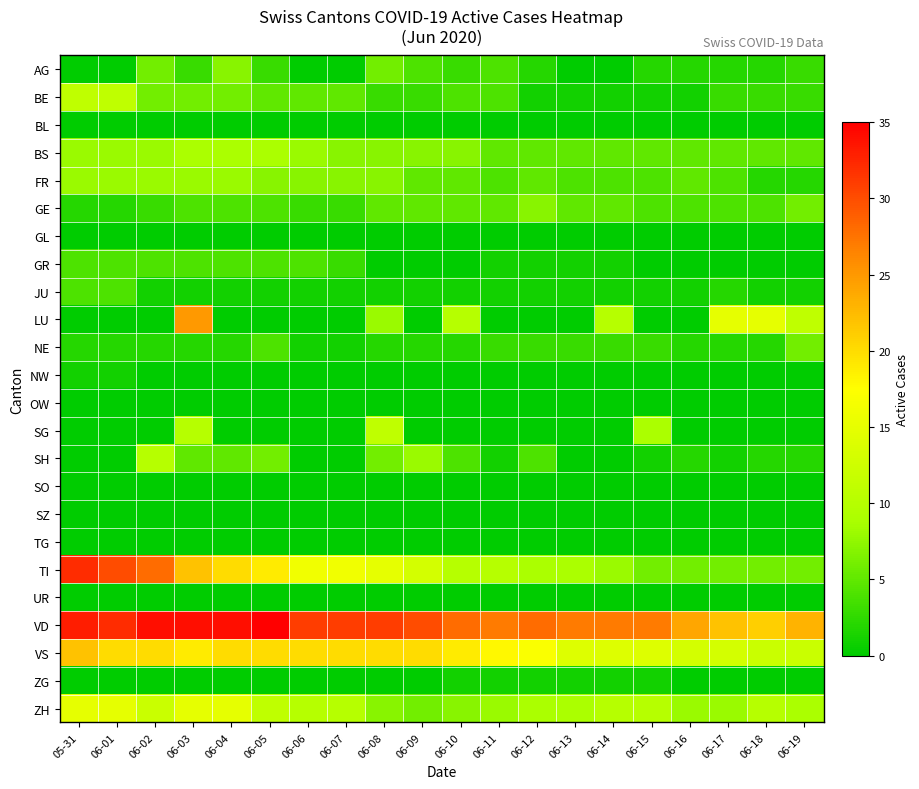

How many categories are shown in the chart?

20